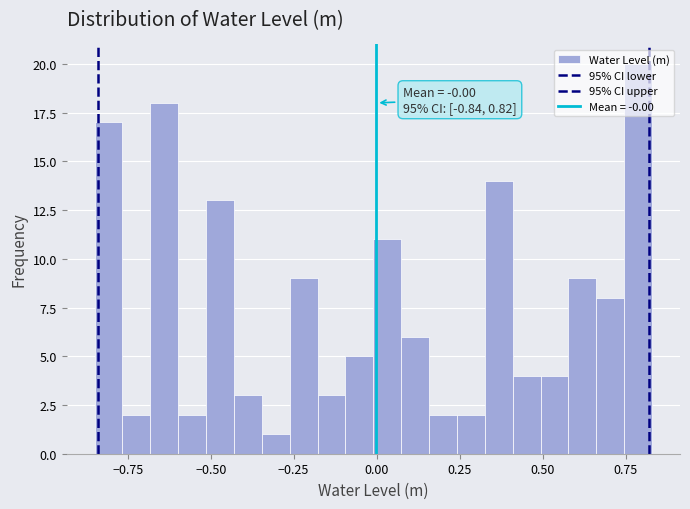

Around what value on the x-axis is the tallest bar? Give the approximate position of its centre, as read against the axis.

0.80